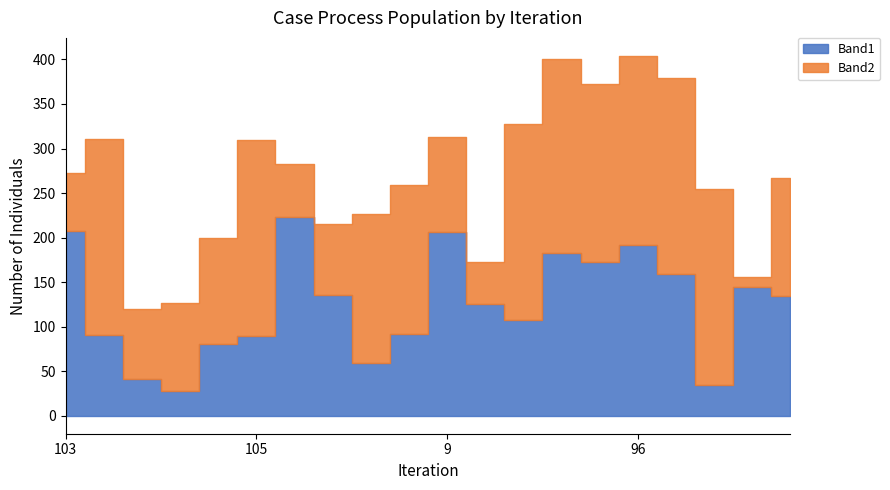

Reading right to left, what are all the values shown in this chart?

Band1: 109=134	7=144	9=34	109=159	96=192	94=173	94=183	109=107	97=125	9=206	109=92	68=59	54=136	28=223	105=89	112=80	95=28	114=41	95=91	103=207
Band2: 109=133	7=12	9=221	109=220	96=212	94=199	94=218	109=220	97=48	9=107	109=167	68=168	54=79	28=60	105=221	112=119	95=99	114=79	95=220	103=65